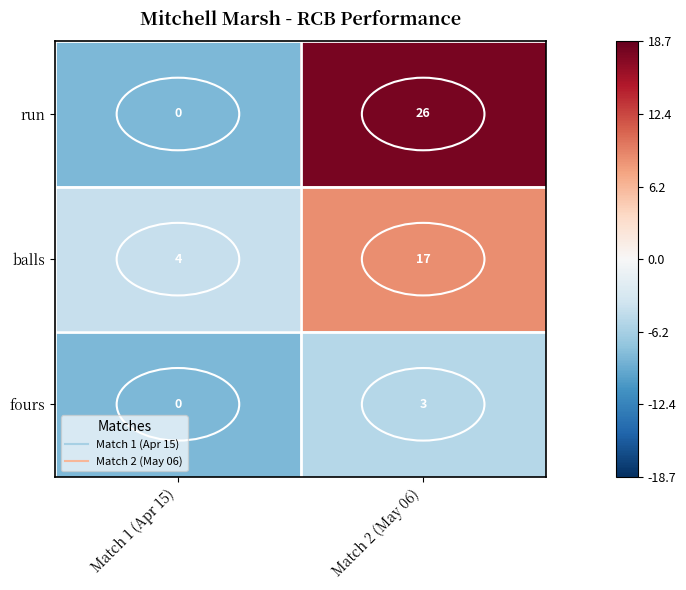

What is the total value across all series at Match 2 (May 06)?

46